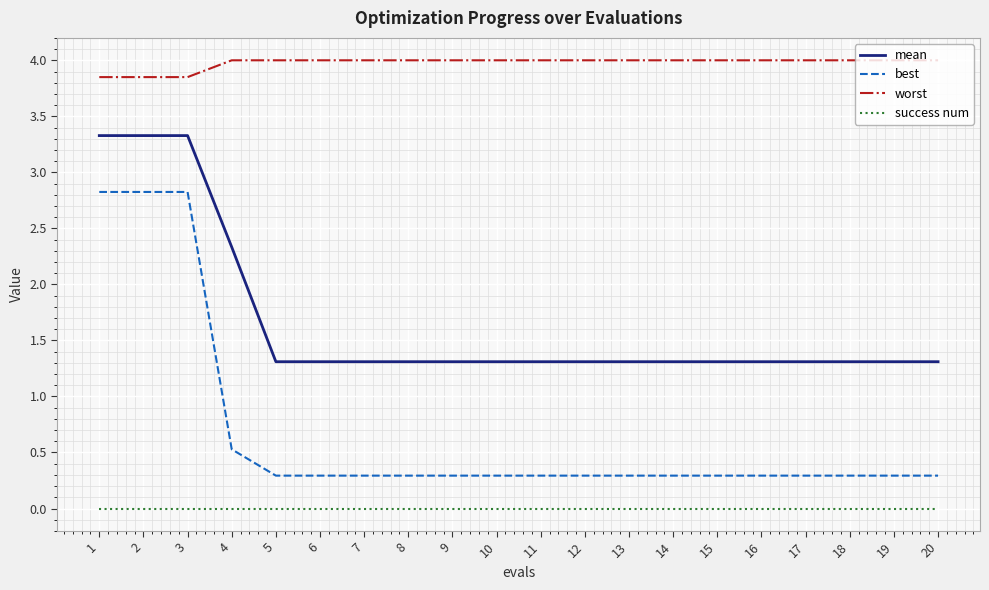

Is it true that success num equals 0.0 at 6?

True